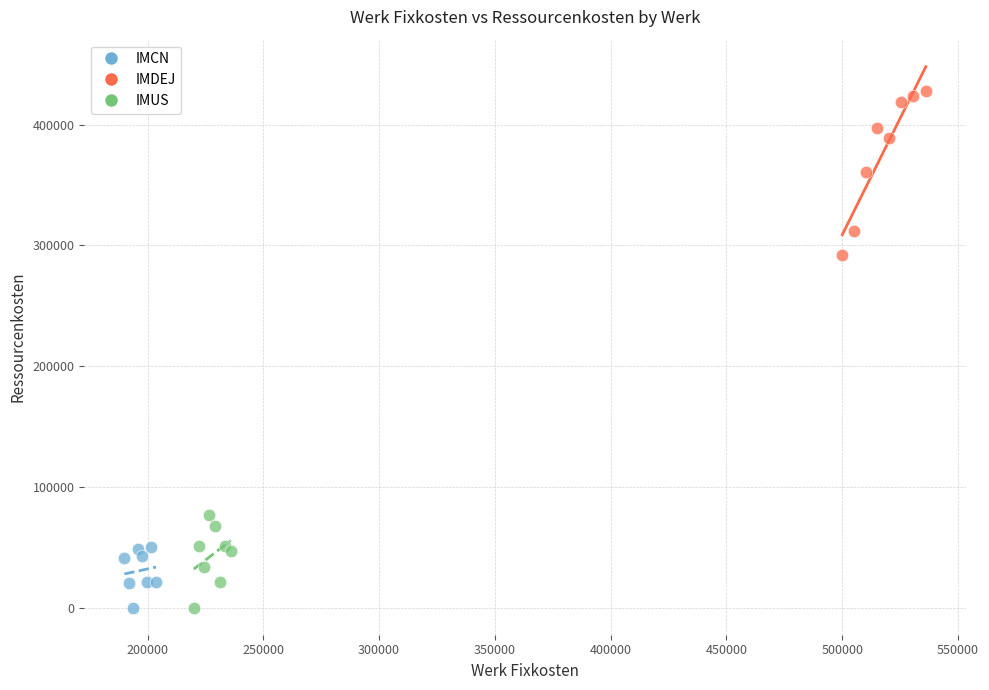

Which series has the widest spread of Y values?

IMDEJ